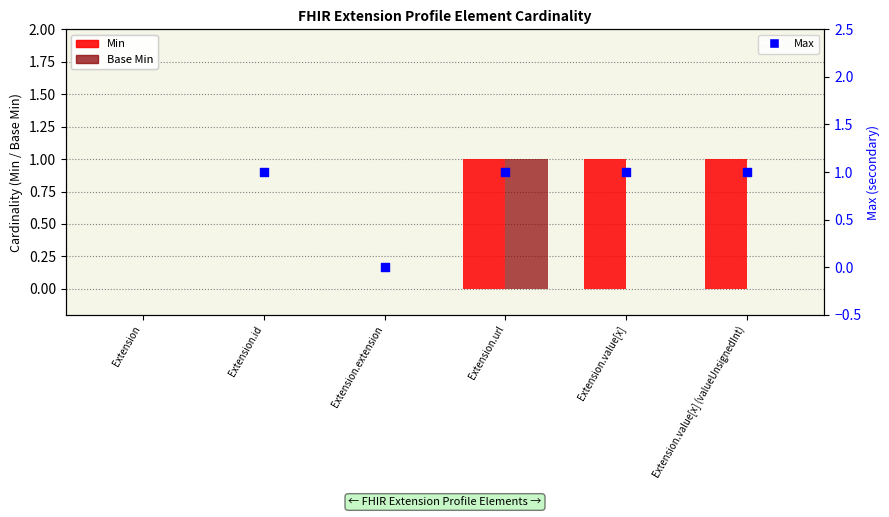

Which series has the widest spread of Y values?

Min